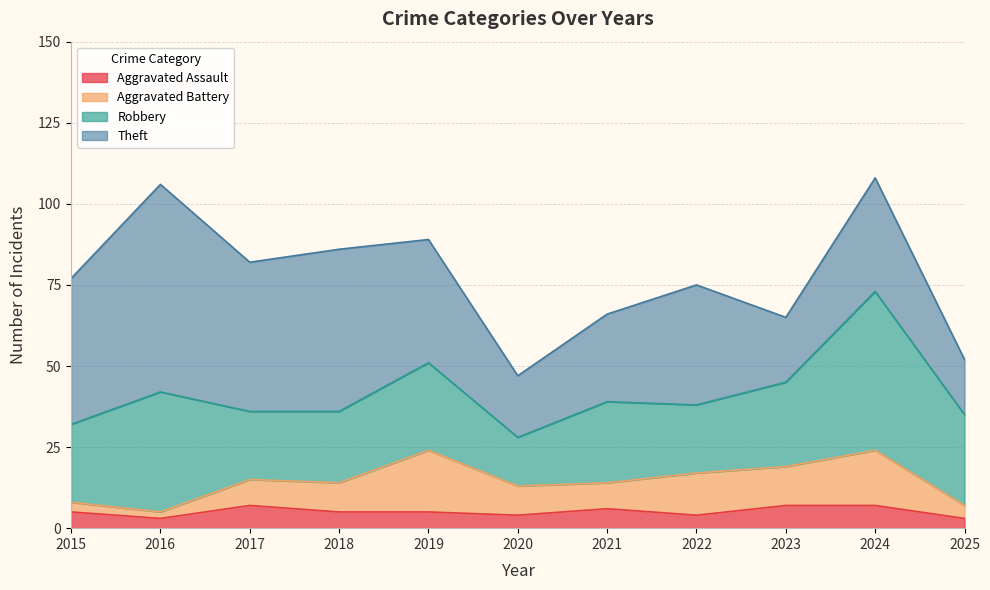

The value of Aggravated Battery at 2022 is 18. True or false?

False